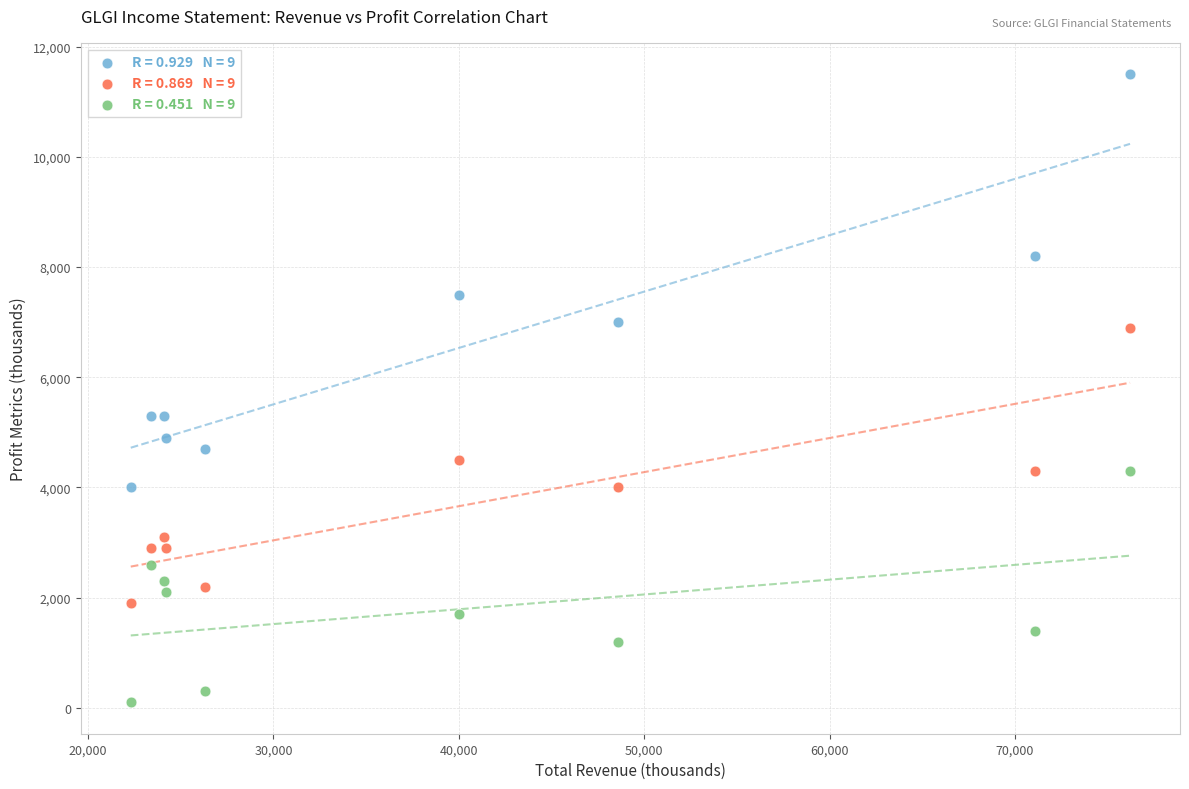

Across all data points, what is the range of X values (max minus min)?

53900